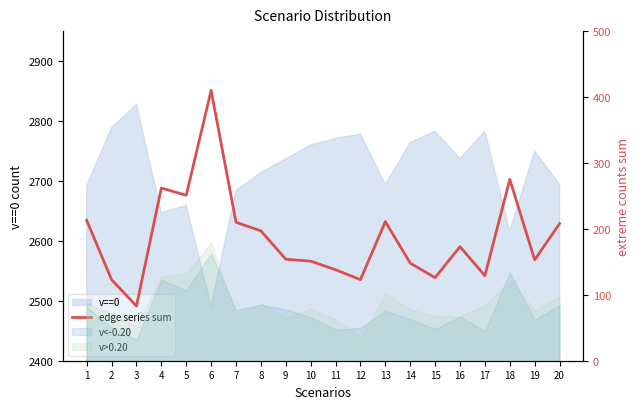

Count the number of values greater than 173.

9